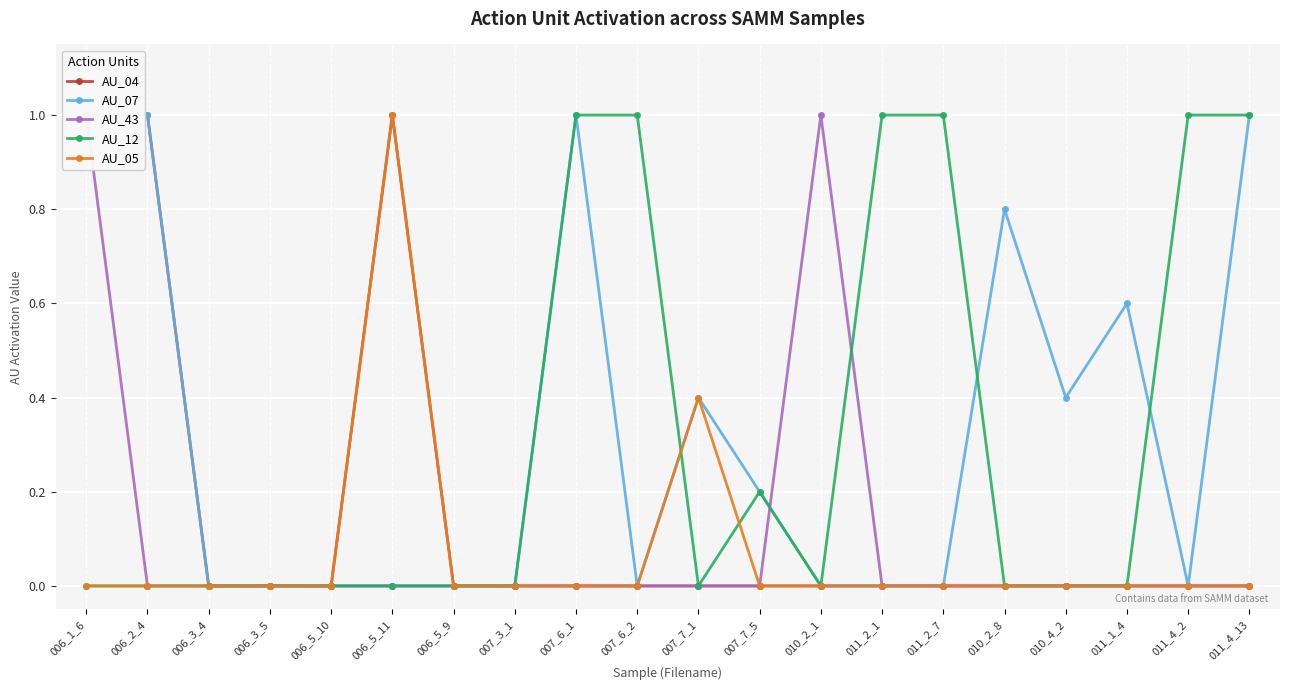

Which category has the lowest value in the AU_04 series?

006_3_4